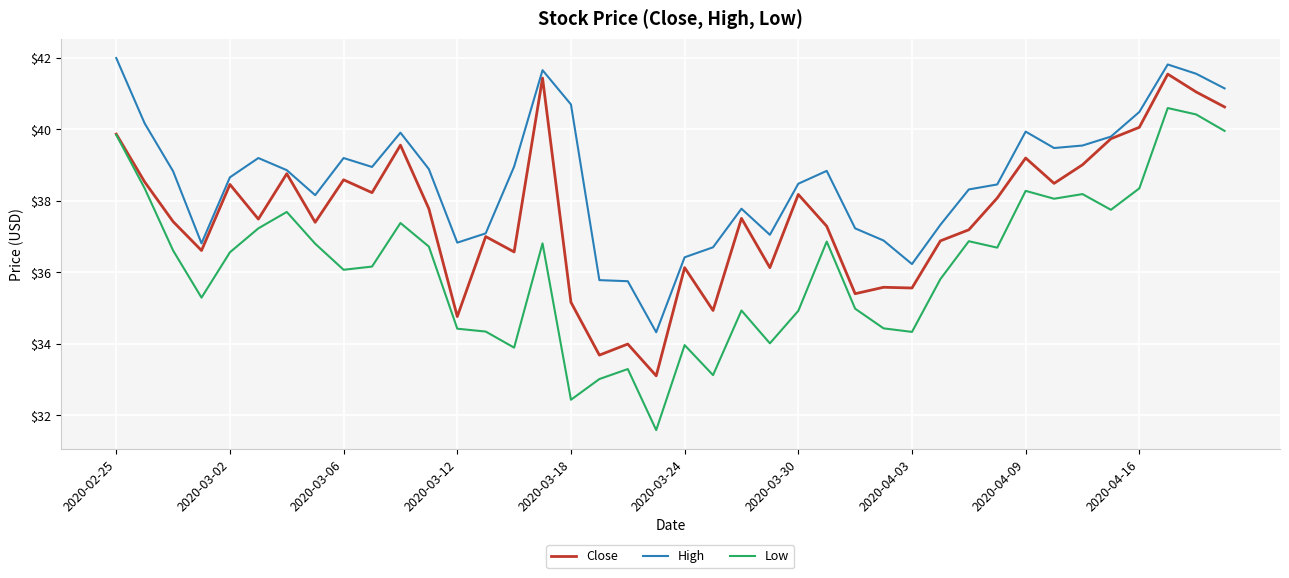

Which series has the largest total across all categories?

High